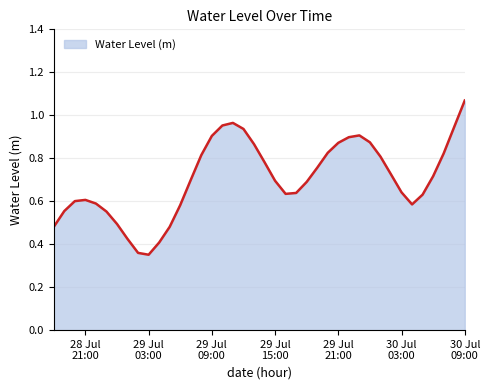

Does the chart display data point markers on the line(s)?

No